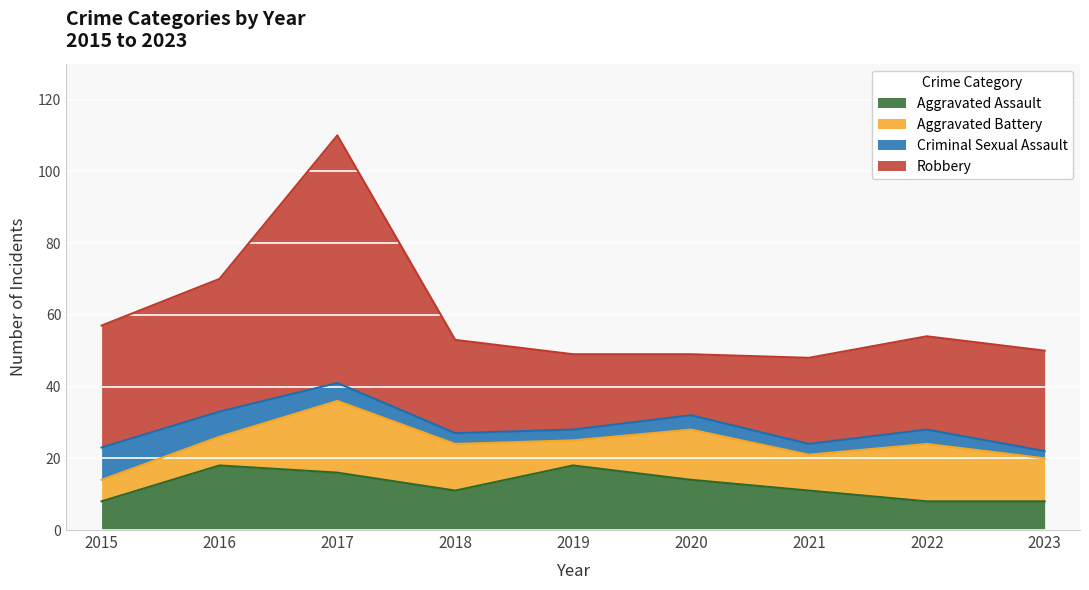

Which series has the largest total across all categories?

Robbery